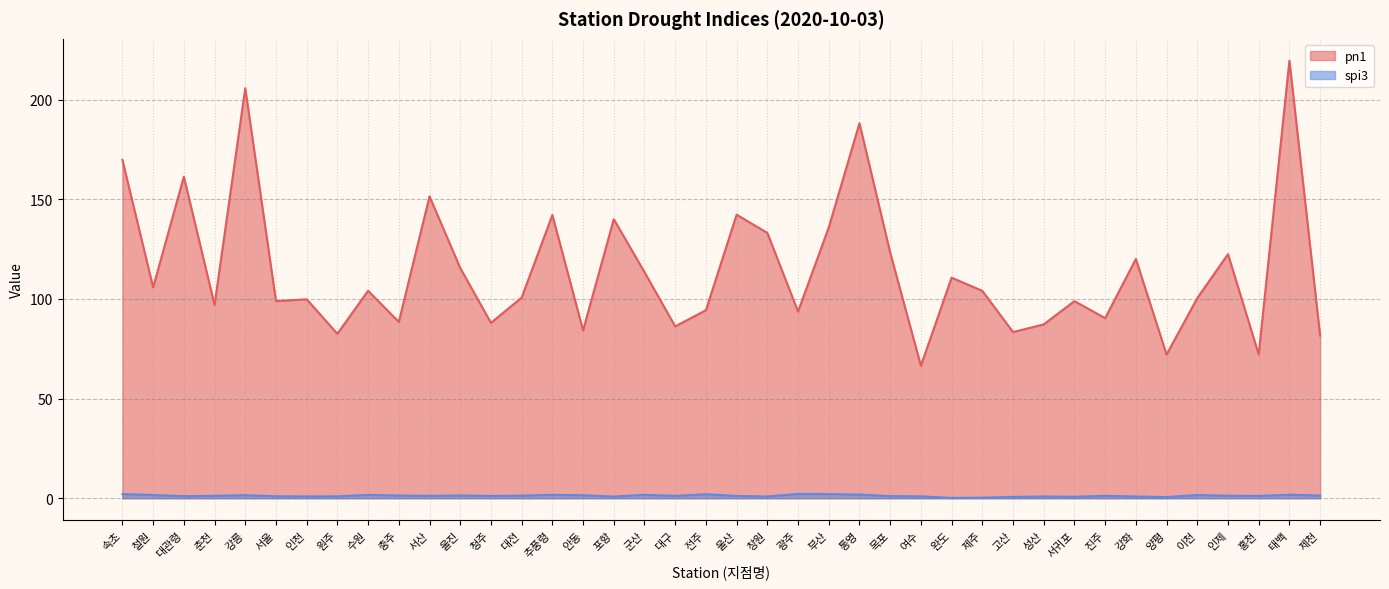

What is the minimum value for spi3?

0.2